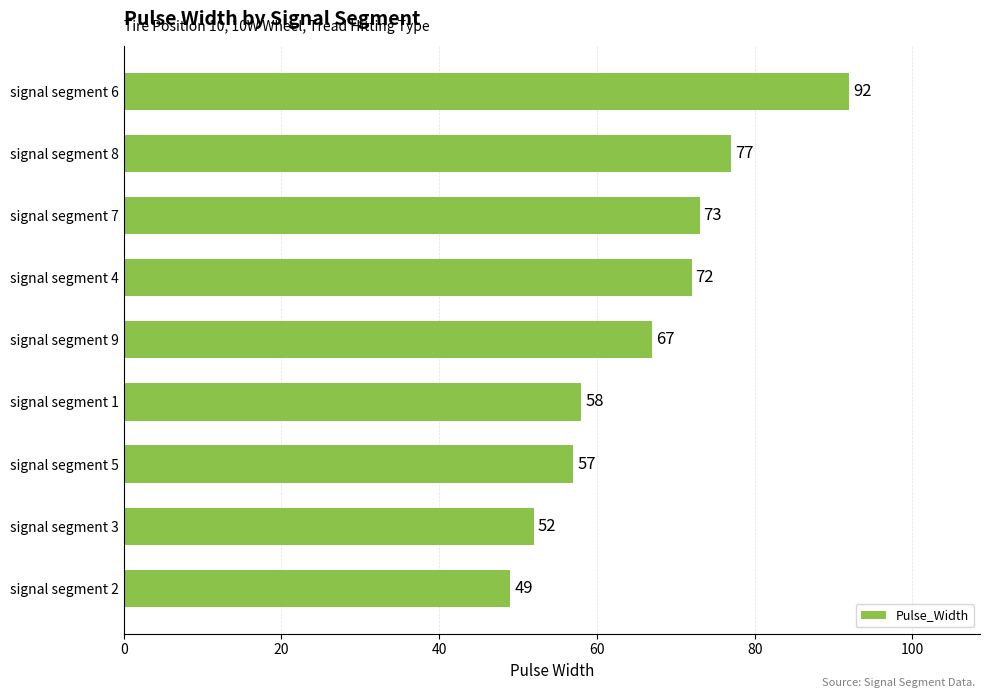

What is the difference between the maximum and second lowest values?

40